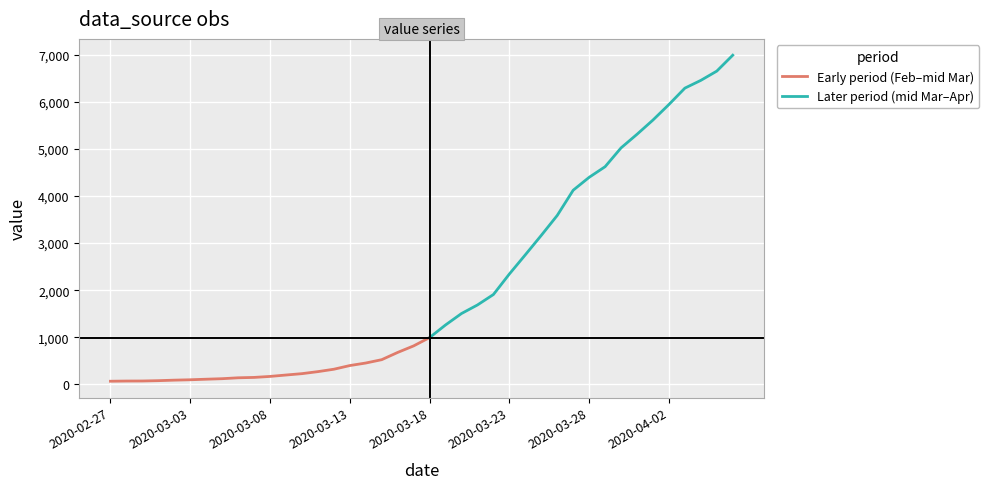

List the labels in order of value, smallest first.

2020-02-27, 2020-02-28, 2020-02-29, 2020-03-01, 2020-03-02, 2020-03-03, 2020-03-04, 2020-03-05, 2020-03-06, 2020-03-07, 2020-03-08, 2020-03-09, 2020-03-10, 2020-03-11, 2020-03-12, 2020-03-13, 2020-03-14, 2020-03-15, 2020-03-16, 2020-03-17, 2020-03-18, 2020-03-19, 2020-03-20, 2020-03-21, 2020-03-22, 2020-03-23, 2020-03-24, 2020-03-25, 2020-03-26, 2020-03-27, 2020-03-28, 2020-03-29, 2020-03-30, 2020-03-31, 2020-04-01, 2020-04-02, 2020-04-03, 2020-04-04, 2020-04-05, 2020-04-06